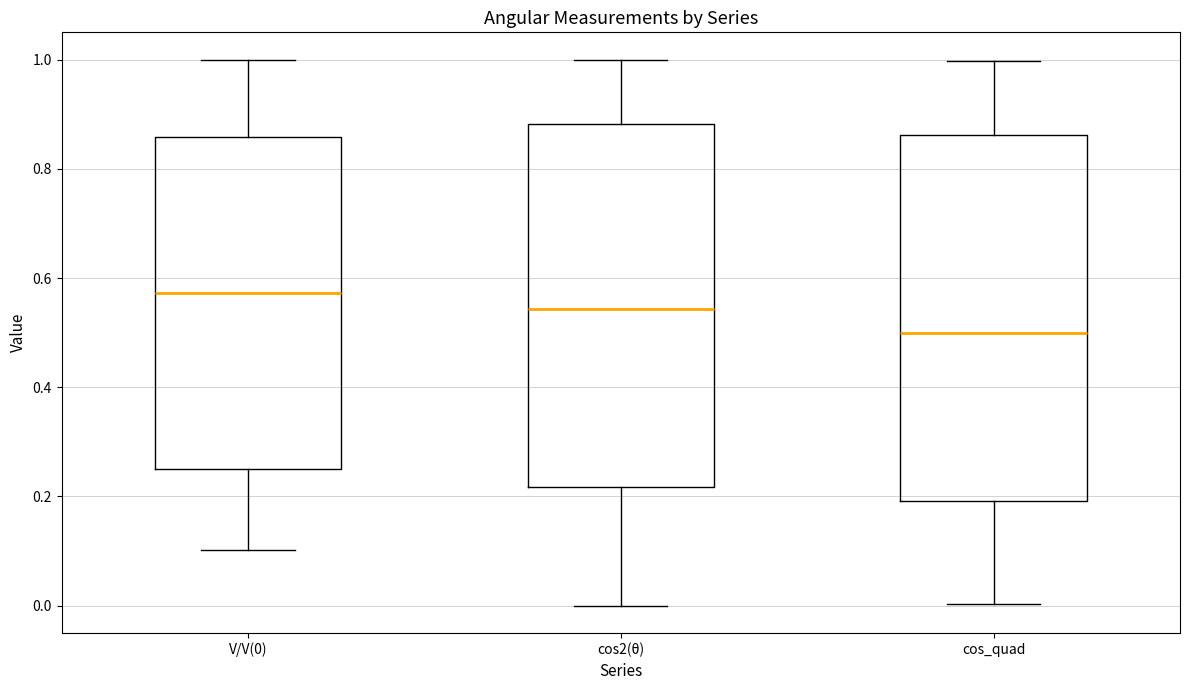

Which box's median line is the highest?

V/V(0)